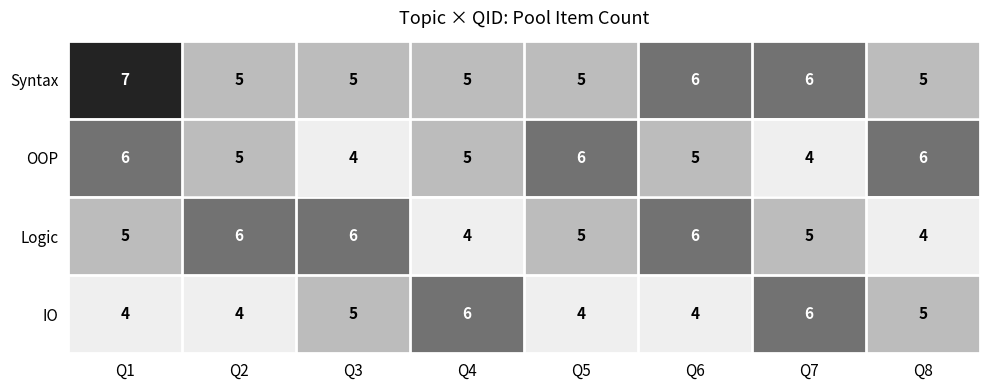

True or false: Logic has a value of 3 at Q2.

False